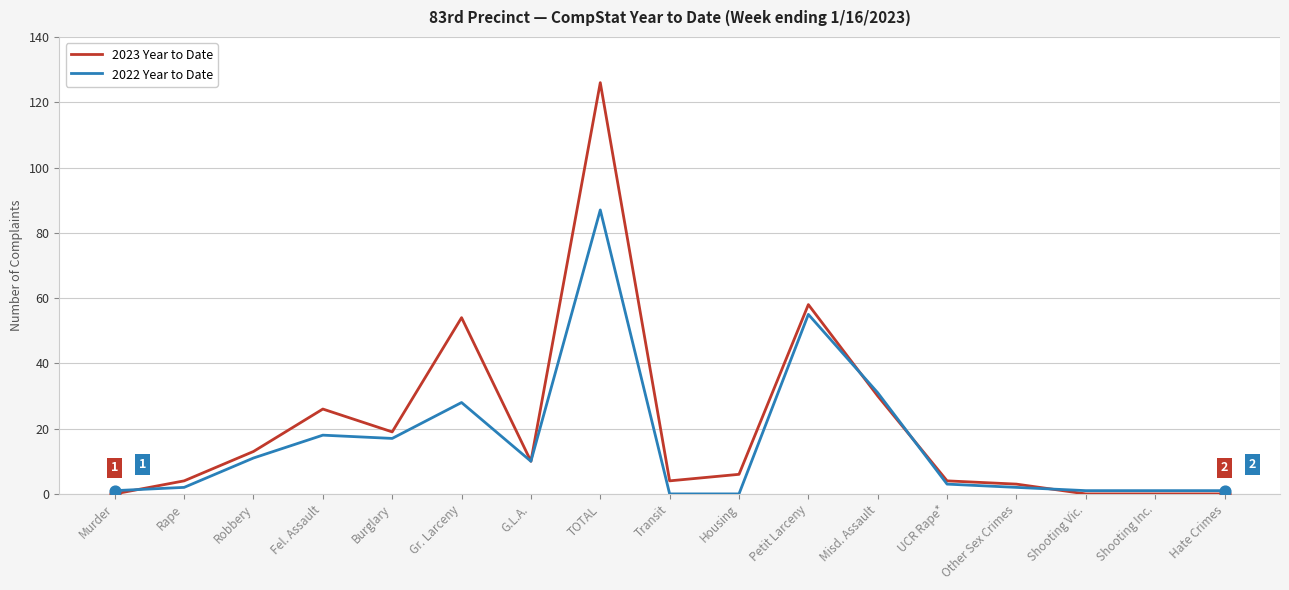

Which series has the largest range (max minus min)?

2023 Year to Date